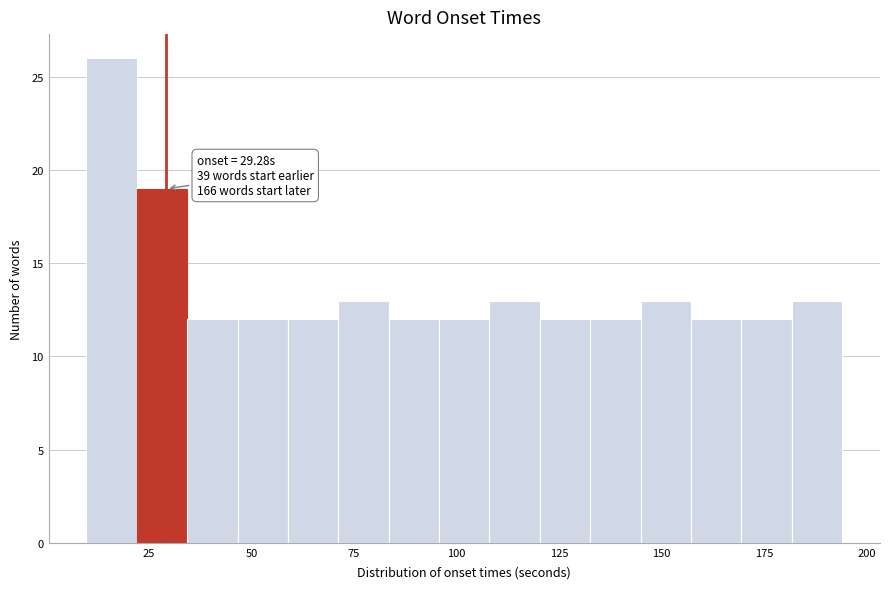

Around what value on the x-axis is the tallest bar? Give the approximate position of its centre, as read against the axis.

15